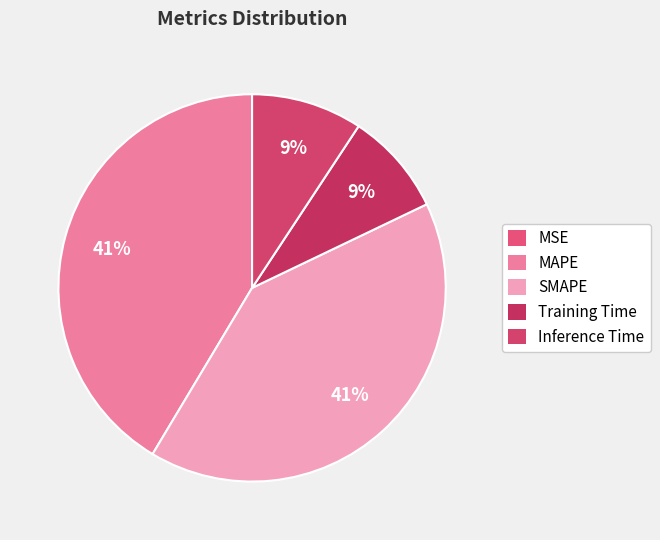

Is it true that MSE is 13% of the pie?

False